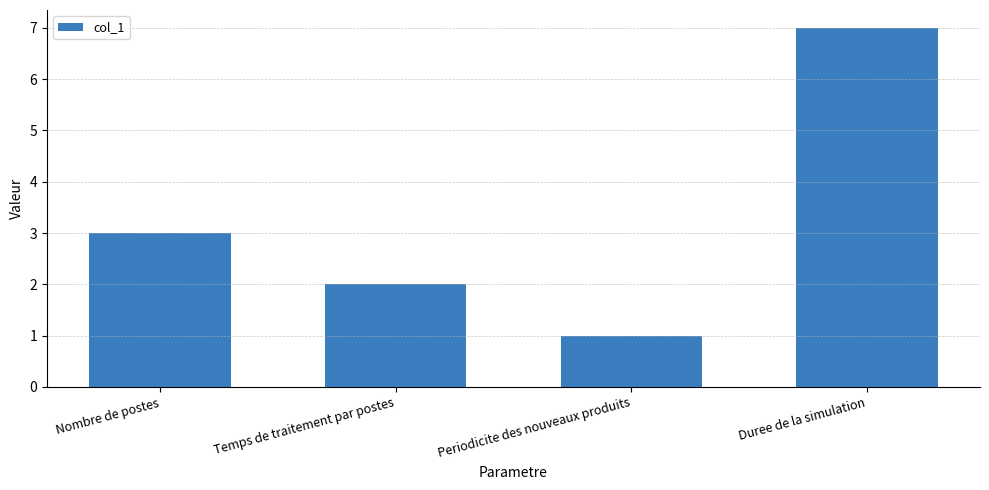

Reading left to right, extract all data points from this chart.

3	2	1	7